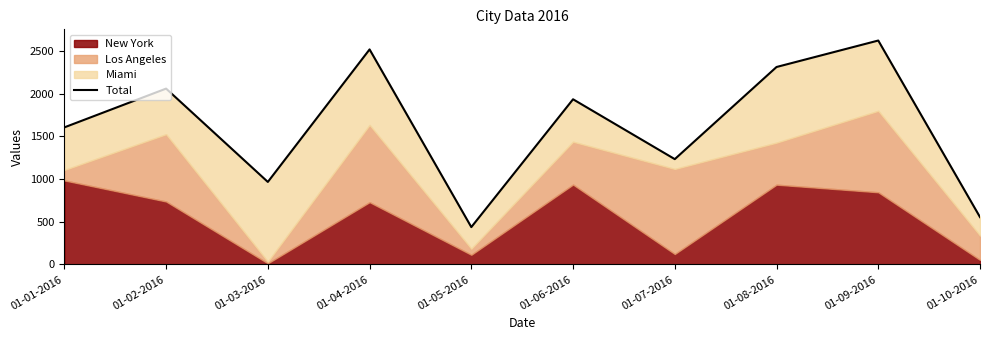

What is the ratio of the value at 01-02-2016 to the value at 01-04-2016?

0.8